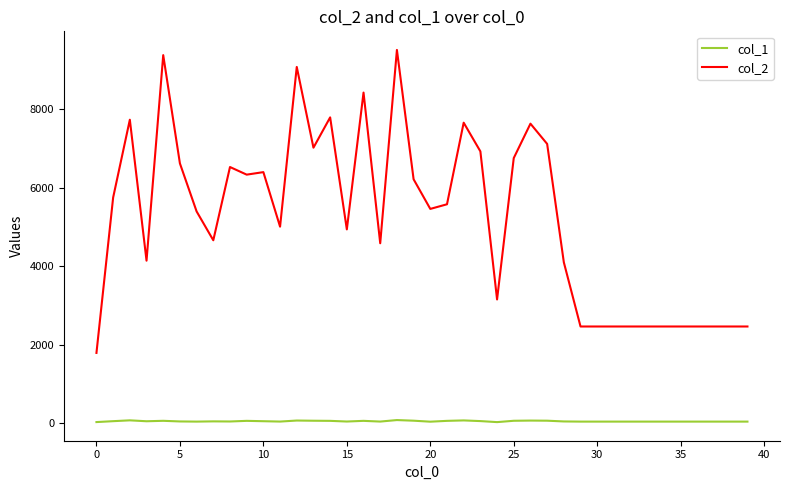

True or false: col_2 has more than 1 interior local peaks.

True